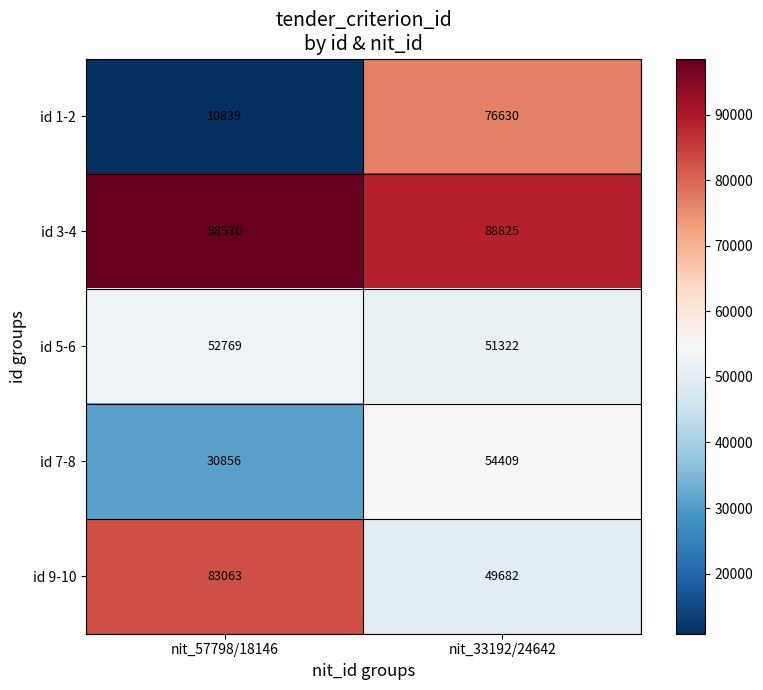

What is the difference between the id 9-10 values at nit_57798/18146 and nit_33192/24642?

33381